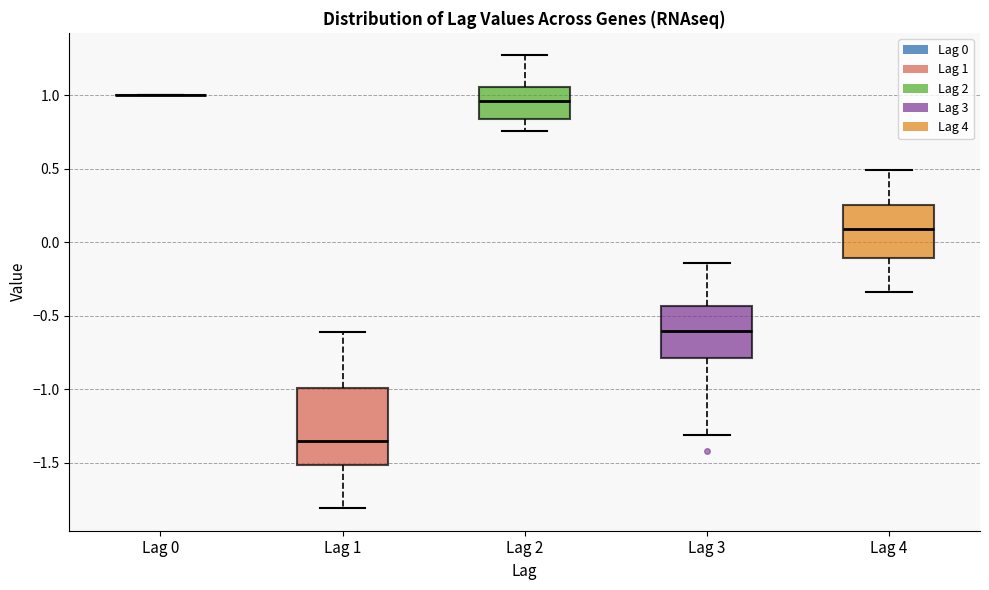

Where does the lower whisker of the box for Lag 2 end on the y-axis? The values are not printed on the chart, so give them approximately, as read against the axis.

0.75